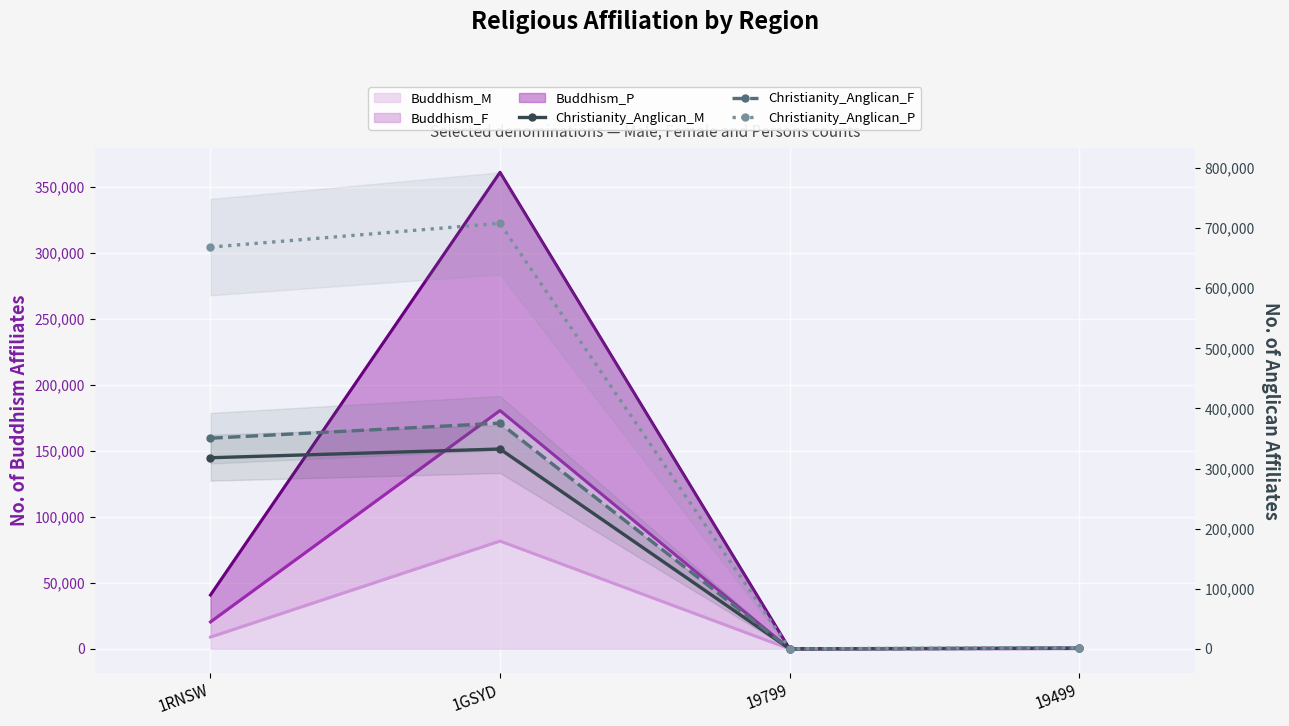

True or false: Christianity_Anglican_P and Christianity_Anglican_F cross at least once.

False